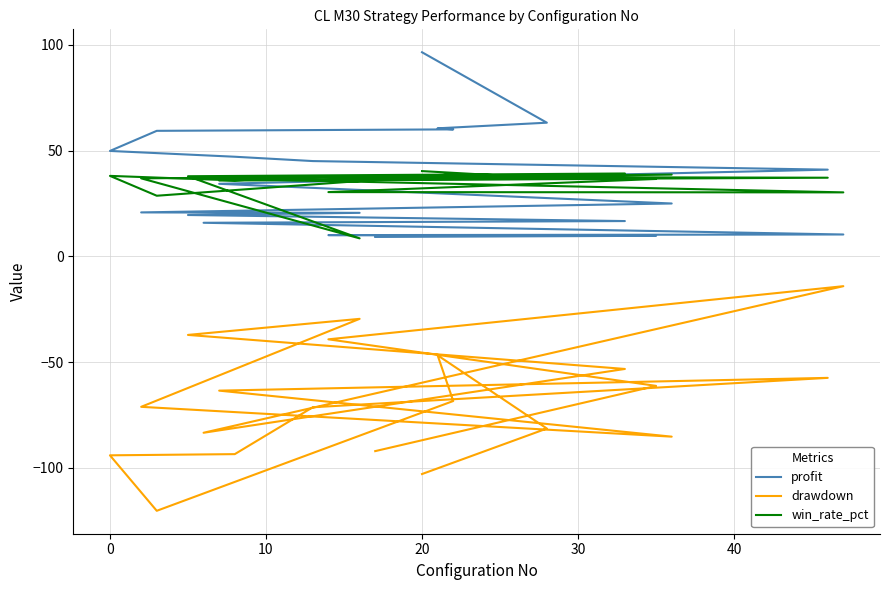

Reading left to right, what are all the values shown in this chart?

profit: 96.5	63.2	60.5	60.0	59.3	49.8	47.1	45.0	41.0	34.3	25.0	20.8	20.6	19.5	16.7	15.9	10.3	10.0	9.7	9.2
drawdown: -102.9	-81.4	-46.8	-68.4	-120.3	-94.1	-93.5	-71.4	-57.5	-63.5	-85.3	-71.2	-29.6	-37.2	-53.3	-83.4	-14.1	-39.2	-61.3	-92.1
win_rate_pct: 40.3	37.0	37.3	38.8	28.6	38.0	35.9	37.6	37.2	35.8	38.6	36.9	8.5	37.9	39.2	36.9	30.2	30.4	36.6	36.4